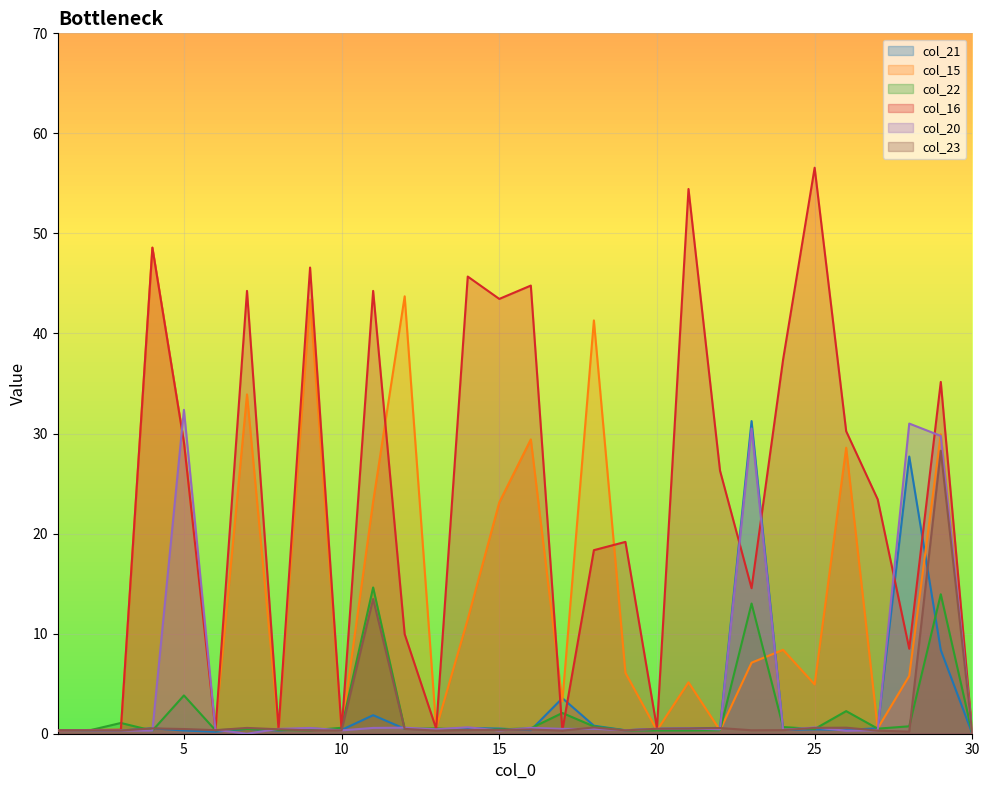

What are all the series names shown in the legend?

col_21, col_15, col_22, col_16, col_20, col_23